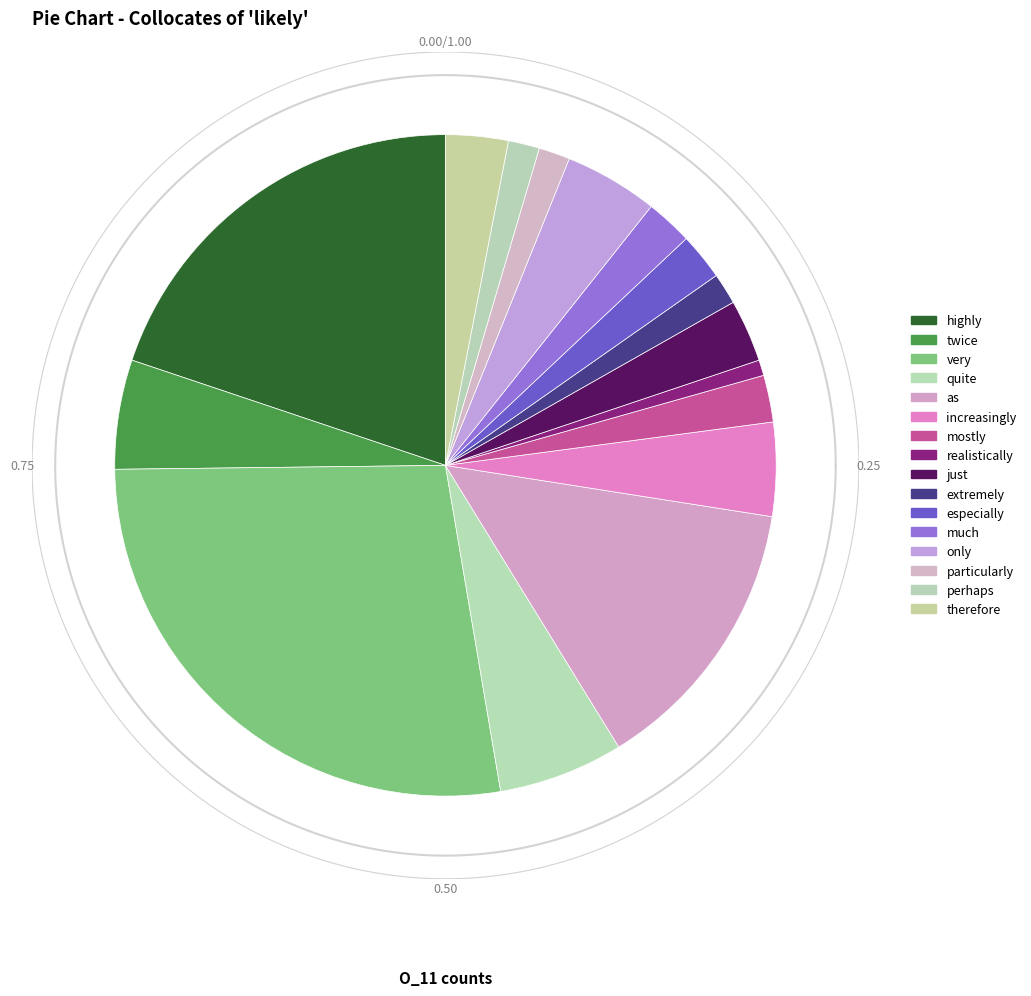

Rank the categories by value from highest to lowest.

very, highly, as, quite, twice, increasingly, only, just, therefore, mostly, especially, much, extremely, particularly, perhaps, realistically